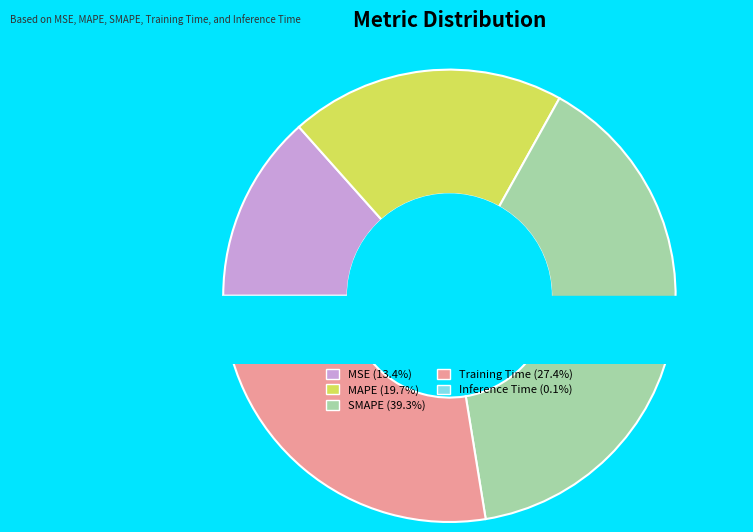

What is the largest slice in the pie chart?

SMAPE